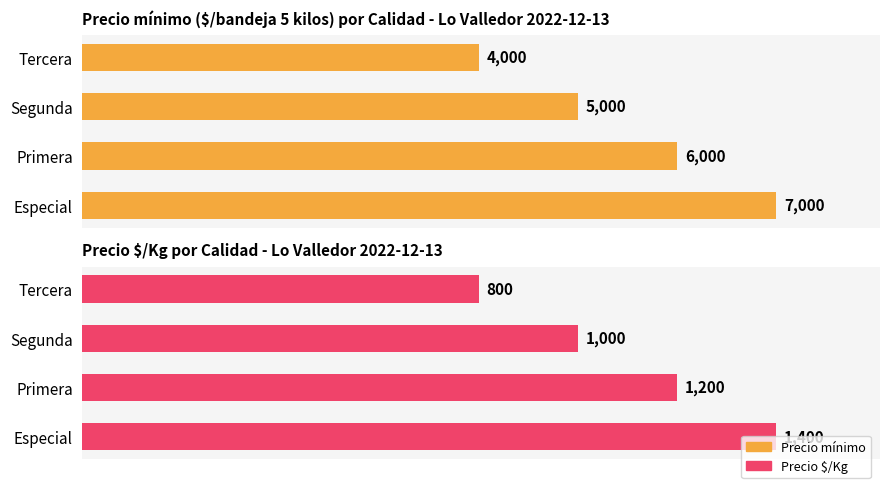

Rank the categories by Precio mínimo value from lowest to highest.

Tercera, Segunda, Primera, Especial